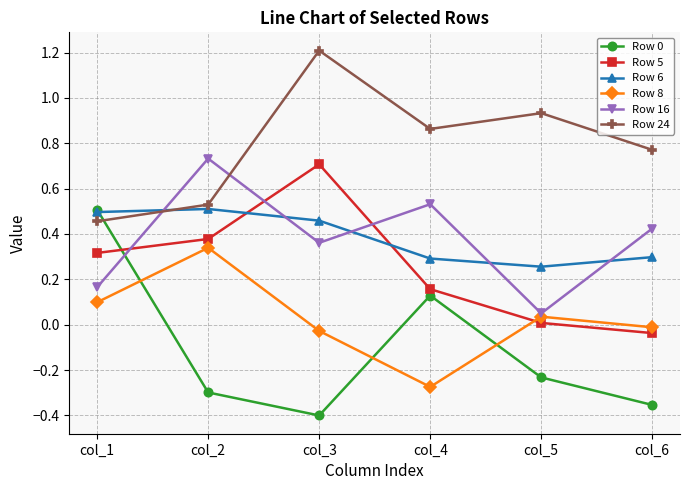

True or false: Row 0 and Row 8 intersect in this chart.

True